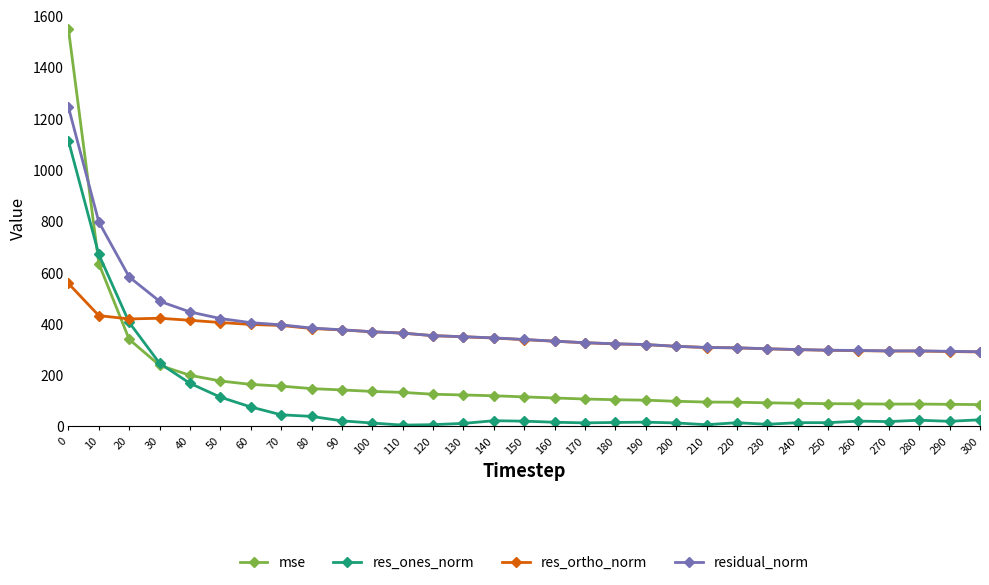

What is the sum of the res_ortho_norm values at 110 and 200?

674.2